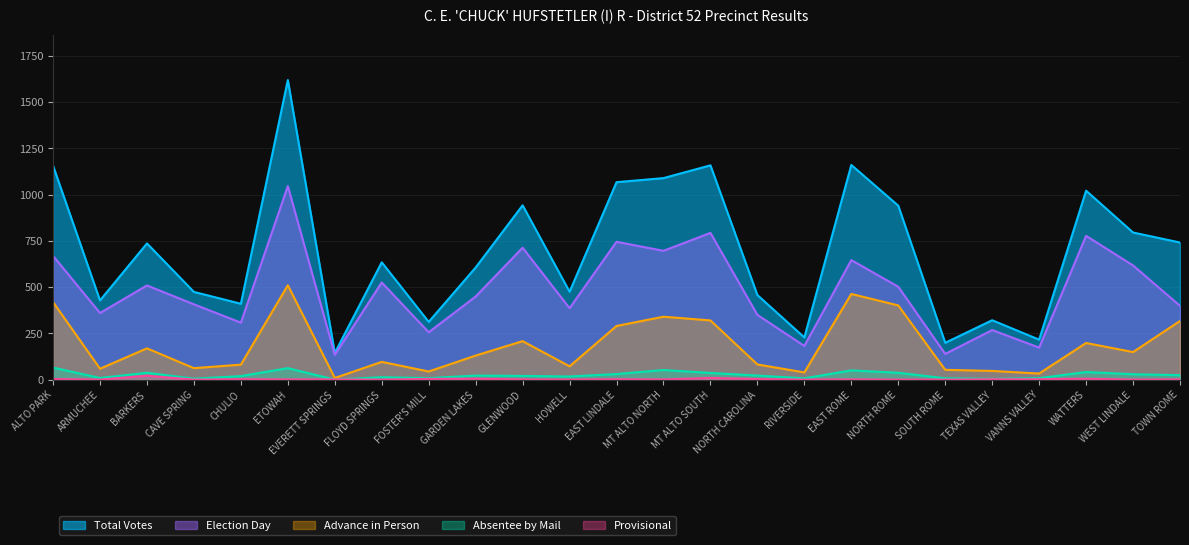

What is the difference between the maximum and minimum values in the Election Day series?

912